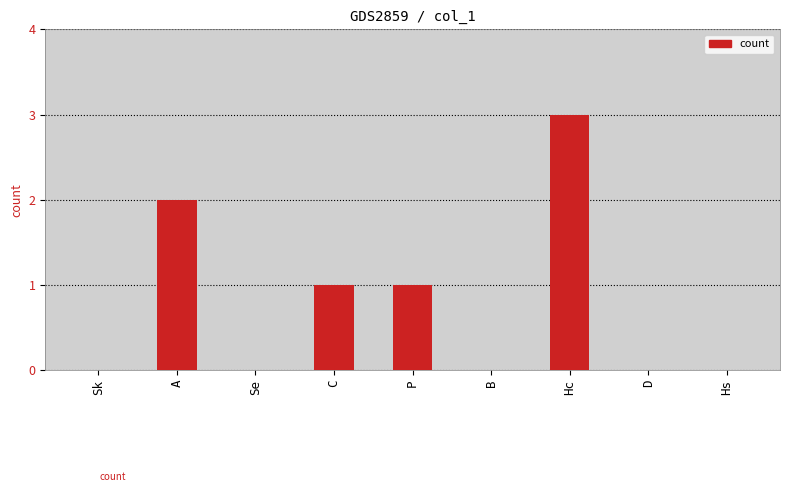

Reading left to right, transcribe all the data shown in this chart.

0	2	0	1	1	0	3	0	0